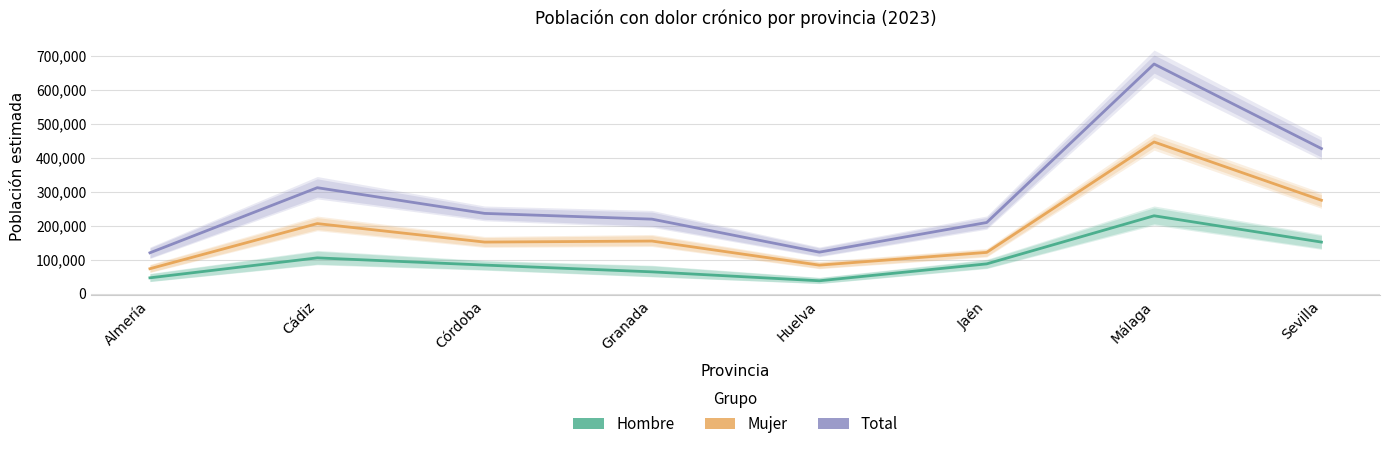

At which label is Total closest to 398374?

Sevilla